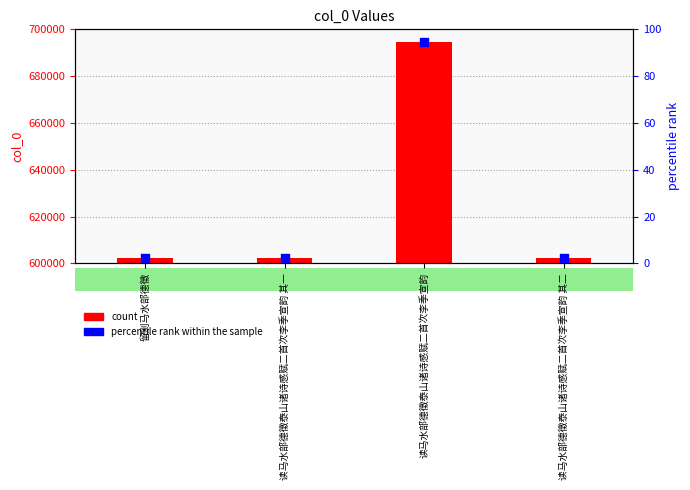

Is the value of col_0 at 读马水部德徵泰山诸诗感赋二首次李季宣韵 其二 greater than the value of percentile rank within the sample at 读马水部德徵泰山诸诗感赋二首次李季宣韵 其一?

Yes